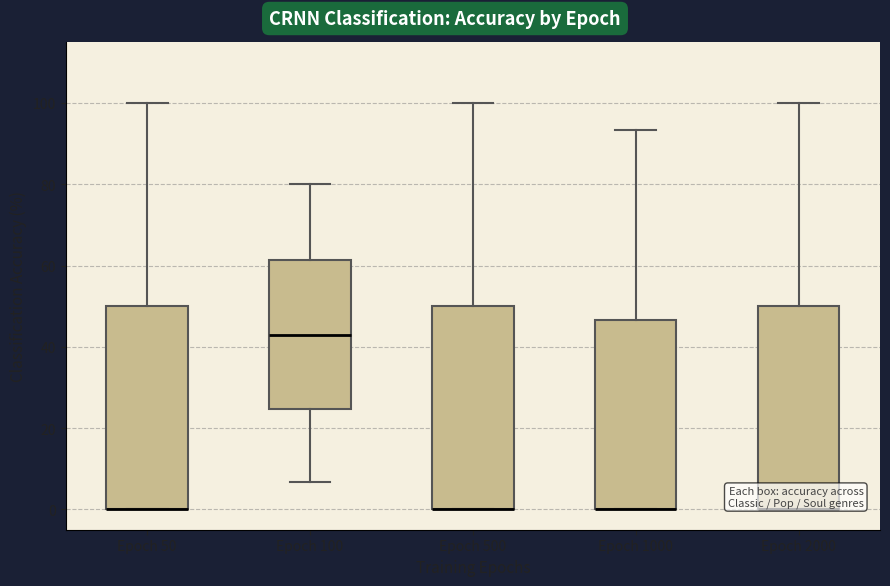

Where is the upper edge of the box for Epoch 50 on the y-axis? The values are not printed on the chart, so give them approximately, as read against the axis.

50